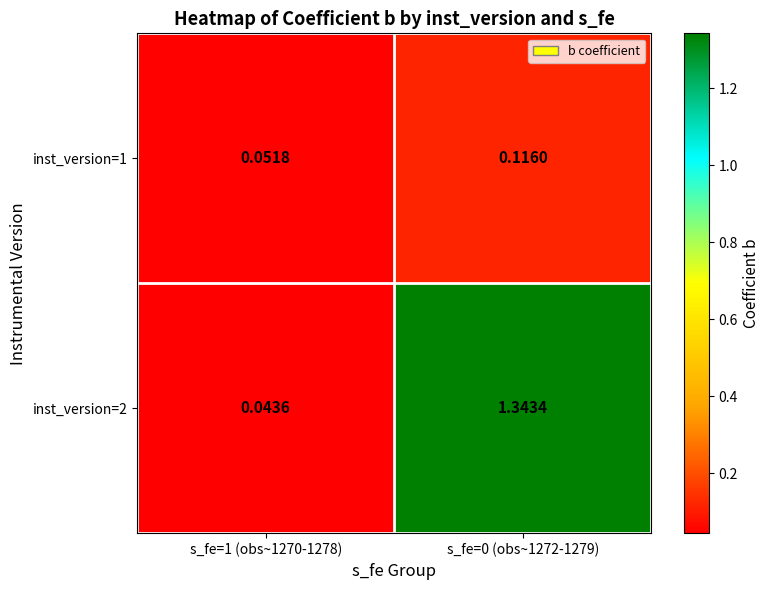

Count the number of data series in this chart.

2